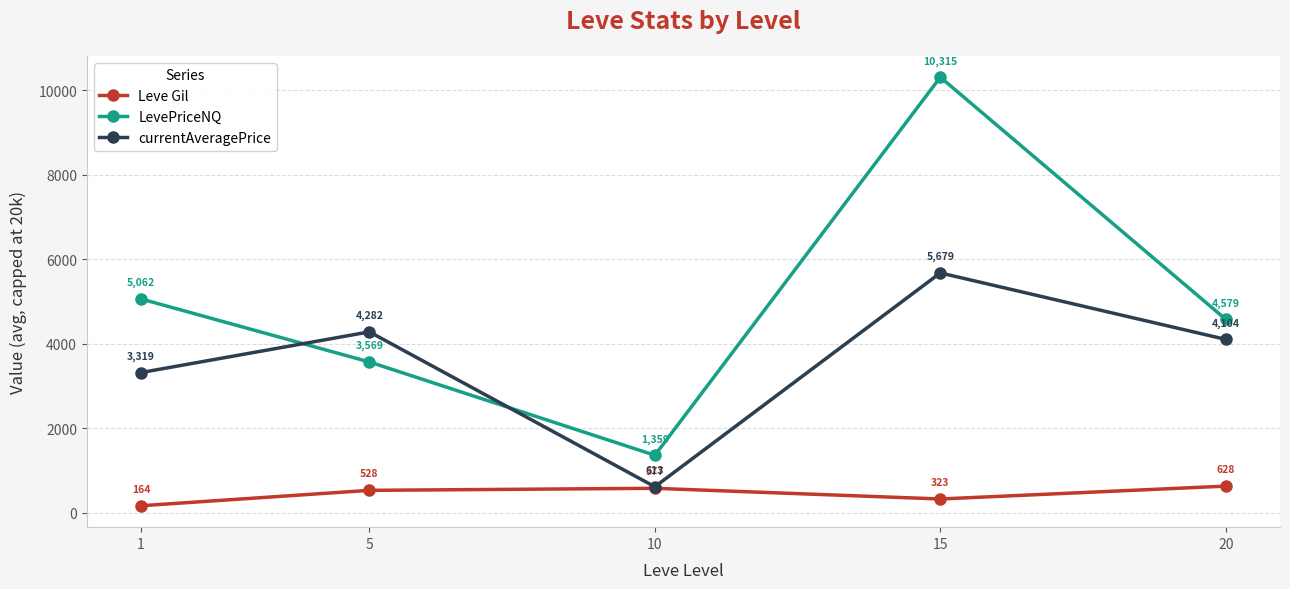

Between which two adjacent categories do LevePriceNQ and currentAveragePrice first intersect?

1 and 5